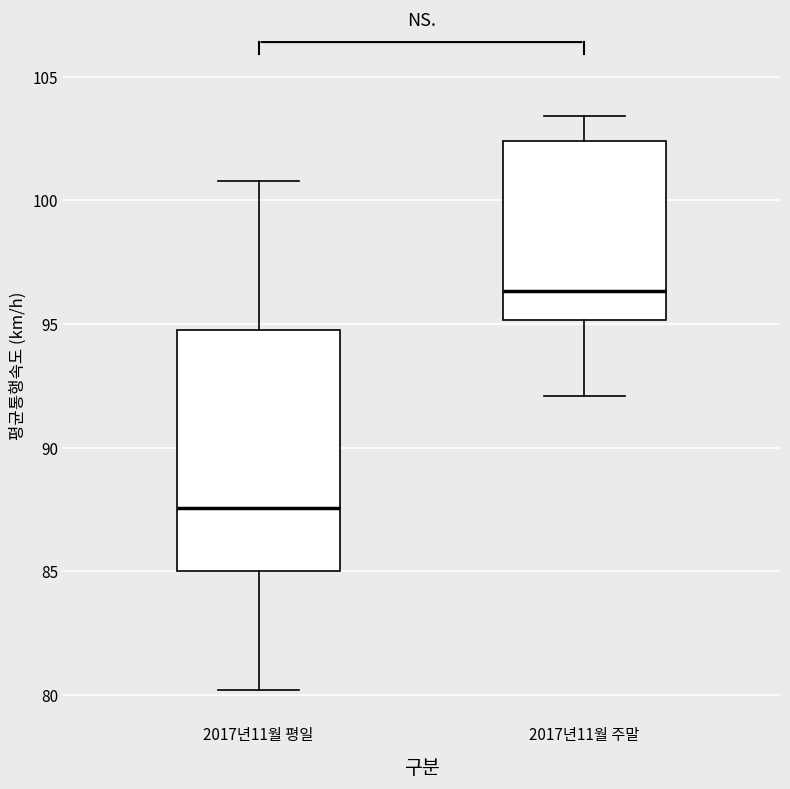

Comparing the boxes themselves (not the whiskers), which one is the tallest?

2017년11월 평일